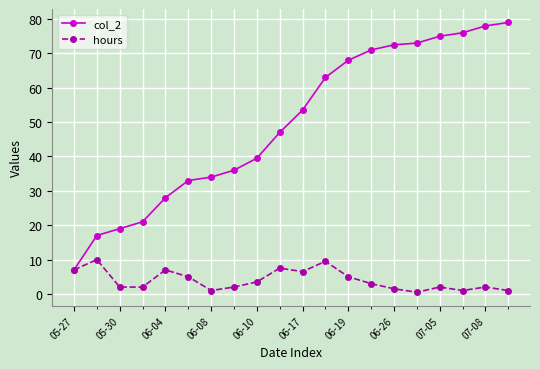

Which series has the widest spread of values?

col_2